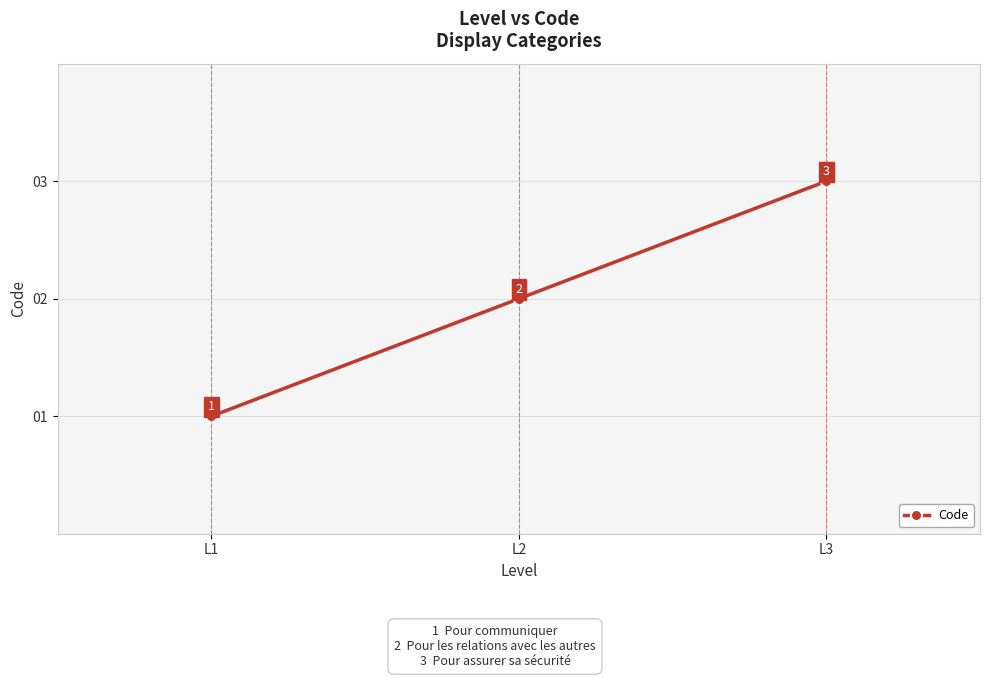

Approximately how many times larger is the value at L3 compared to L2?

1.5